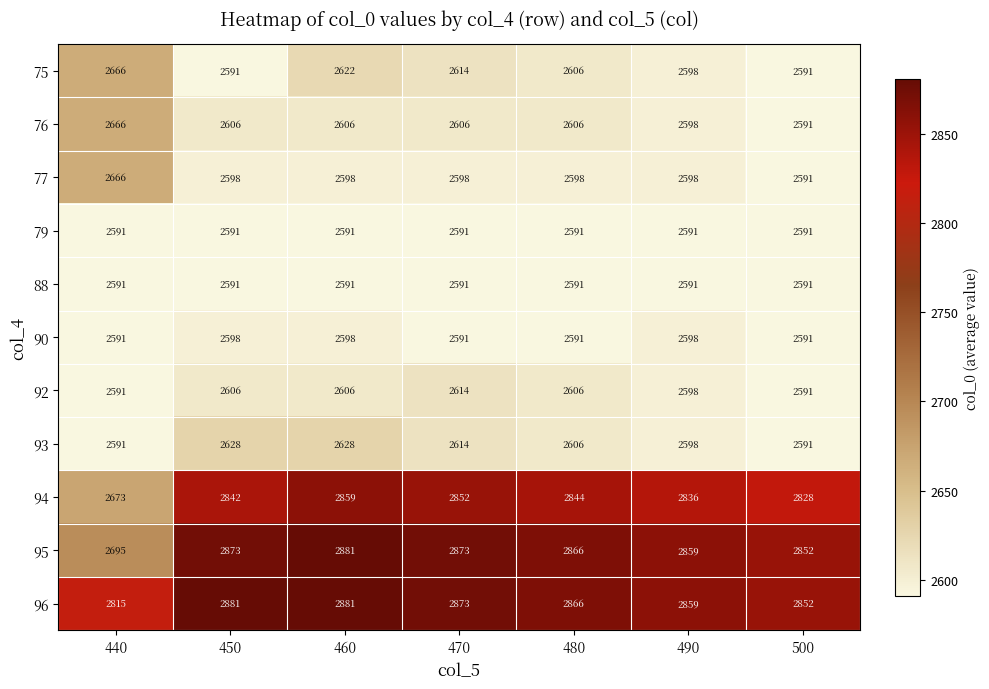

What is the difference between the 94 values at 440 and 480?

171